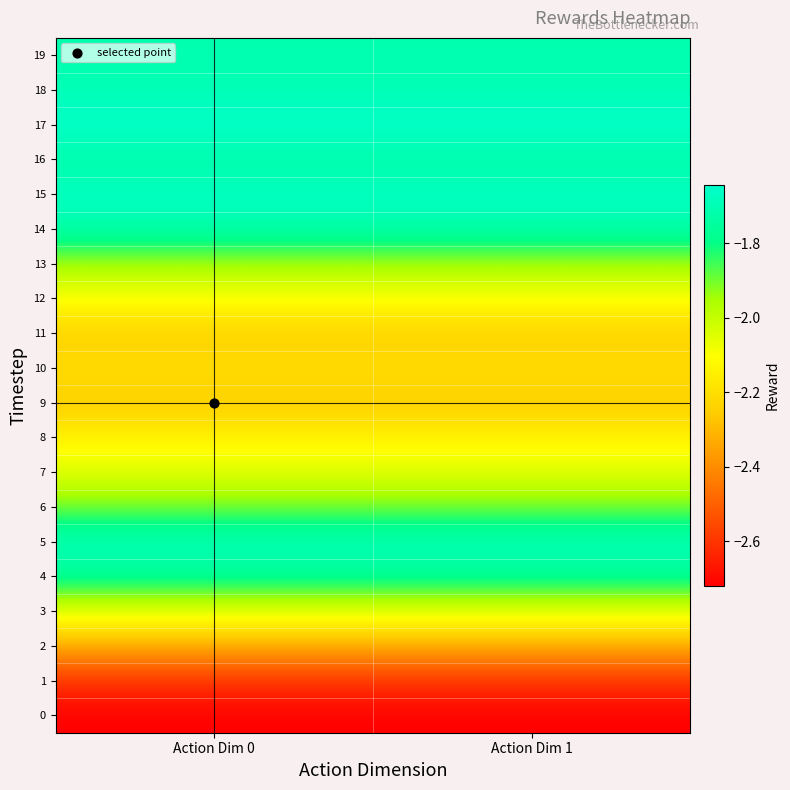

How many data points does each series have?

2